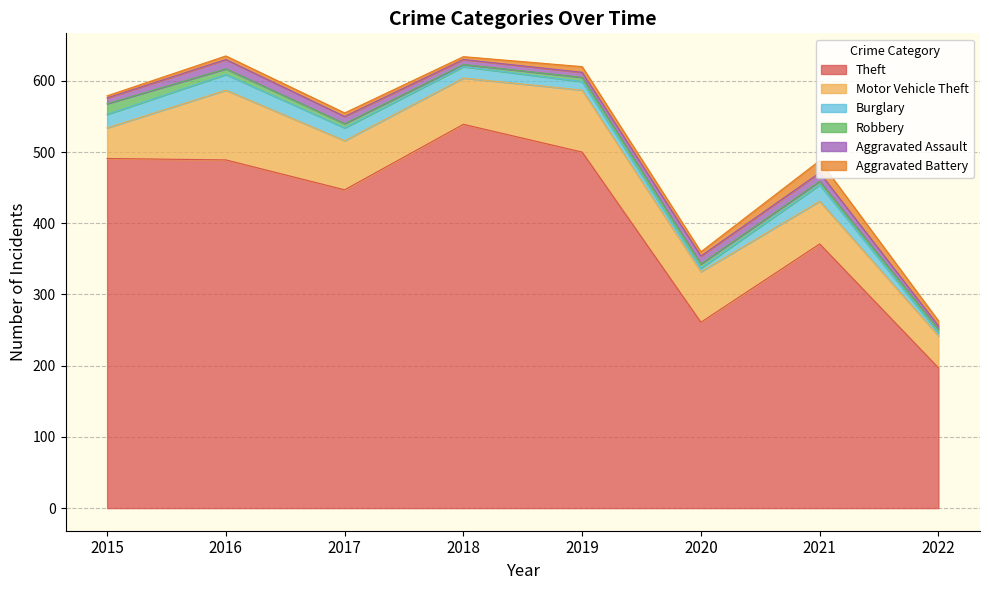

Reading left to right, extract all data points from this chart.

Theft: 2015=491	2016=489	2017=447	2018=539	2019=500	2020=261	2021=371	2022=197
Motor Vehicle Theft: 2015=43	2016=98	2017=69	2018=65	2019=87	2020=71	2021=60	2022=45
Burglary: 2015=19	2016=22	2017=18	2018=16	2019=12	2020=5	2021=23	2022=4
Robbery: 2015=15	2016=8	2017=6	2018=3	2019=6	2020=6	2021=5	2022=5
Aggravated Assault: 2015=8	2016=13	2017=10	2018=7	2019=7	2020=11	2021=12	2022=5
Aggravated Battery: 2015=3	2016=5	2017=5	2018=4	2019=8	2020=6	2021=17	2022=7